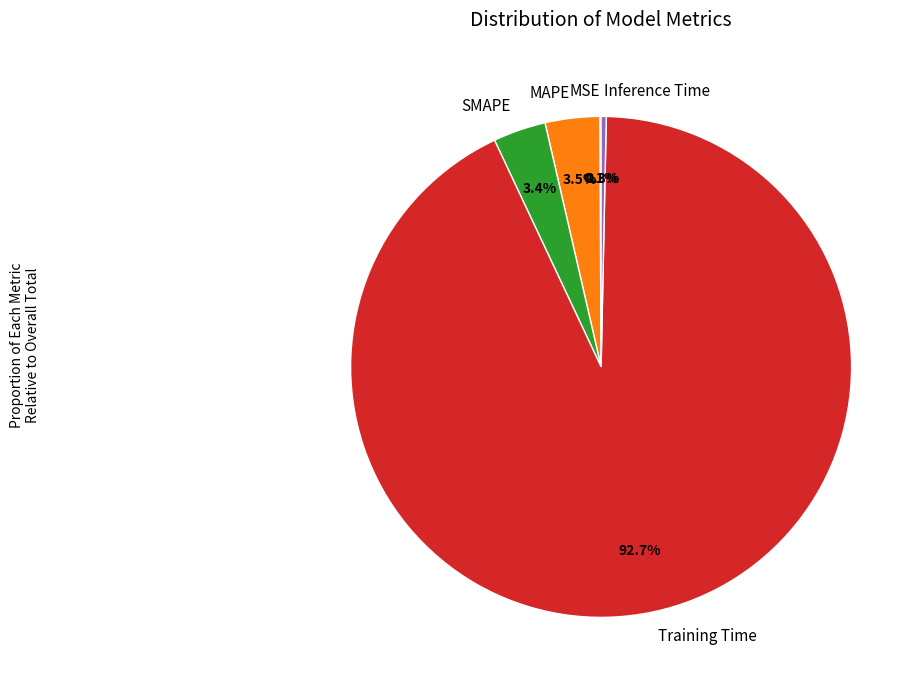

Which slice is the largest?

Training Time